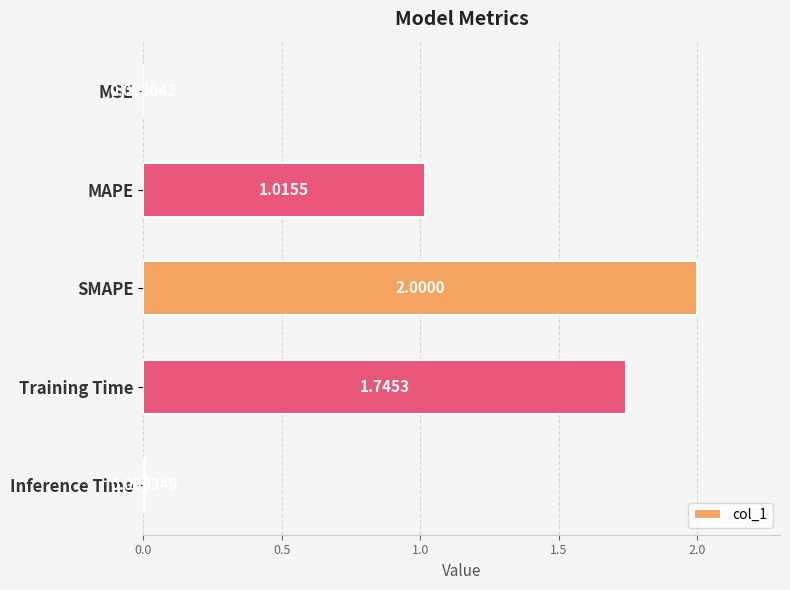

Which category has the highest value across all series?

SMAPE